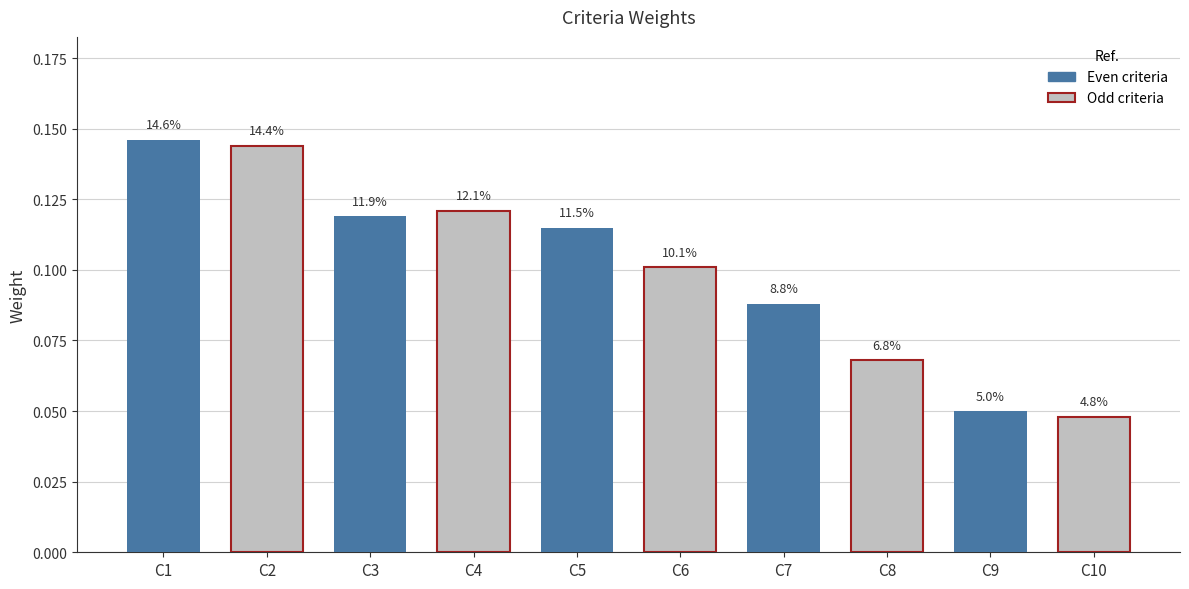

Does the chart contain any negative values?

No